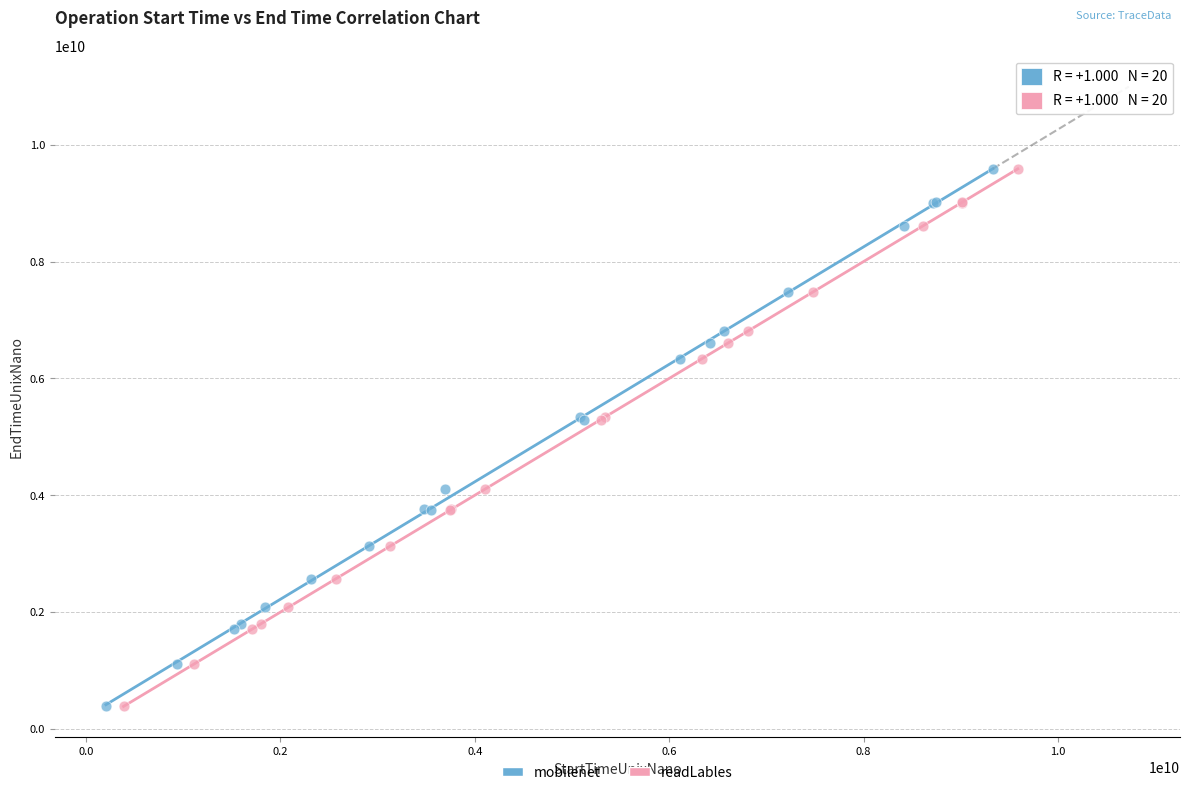

Which series has the largest Y range (max minus min)?

mobilenet